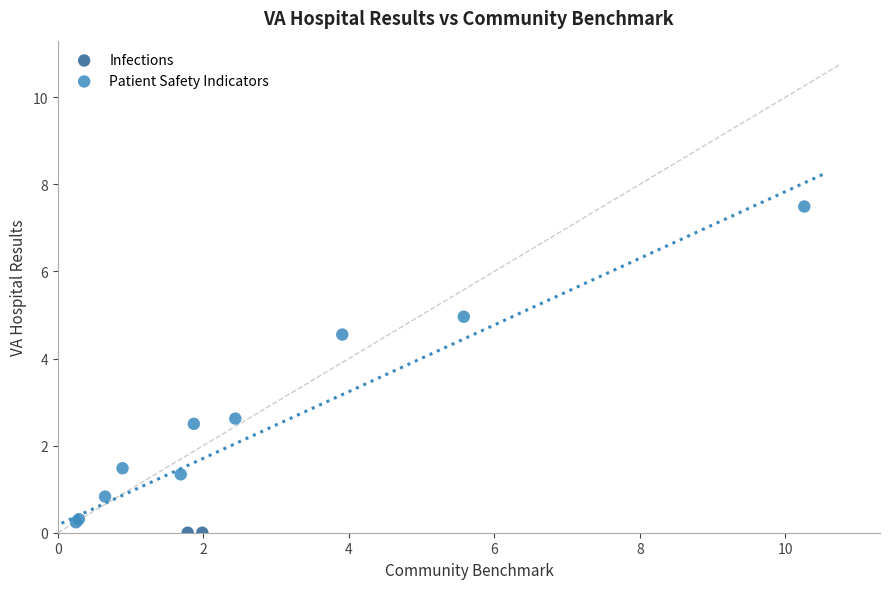

What are all the series names shown in the legend?

Infections, Patient Safety Indicators